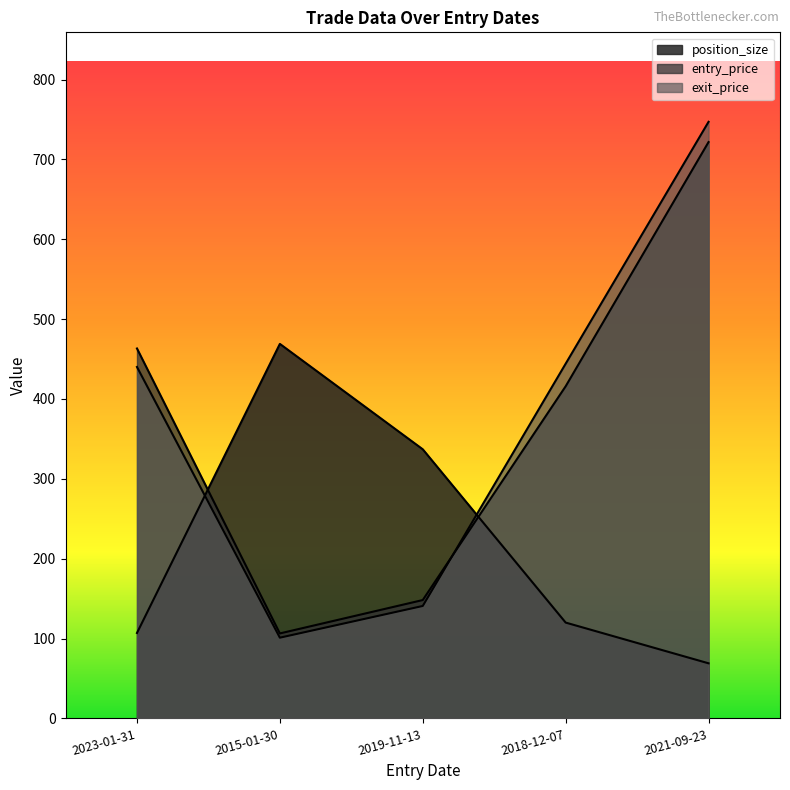

What is the lowest value of the entry_price series?

106.4